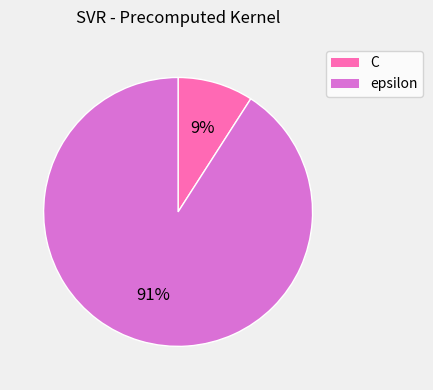

Count the number of slices in the pie.

2